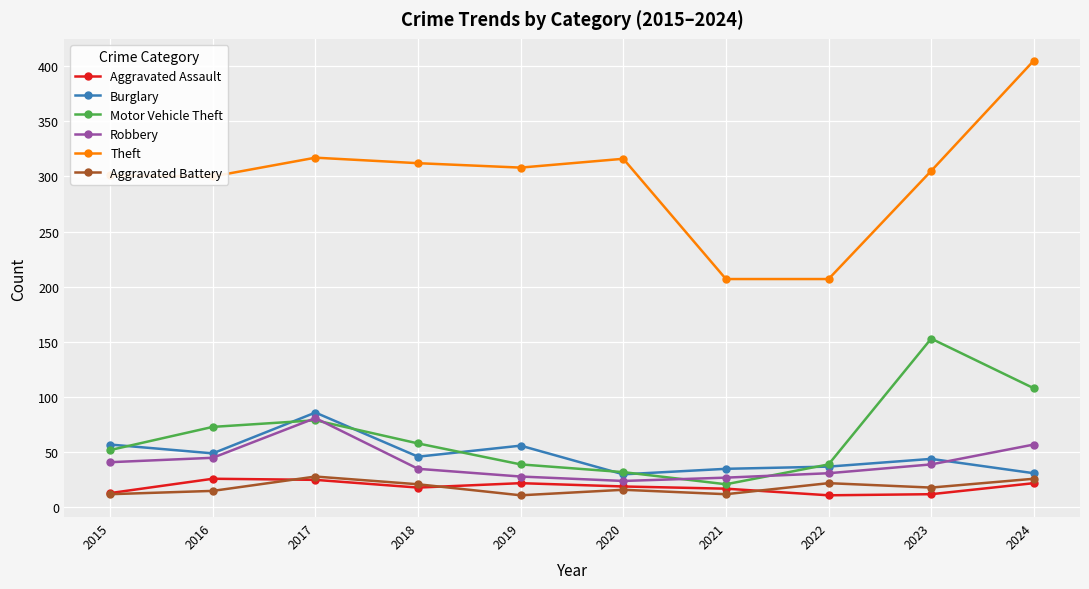

True or false: Motor Vehicle Theft has a value of 58 at 2018.

True